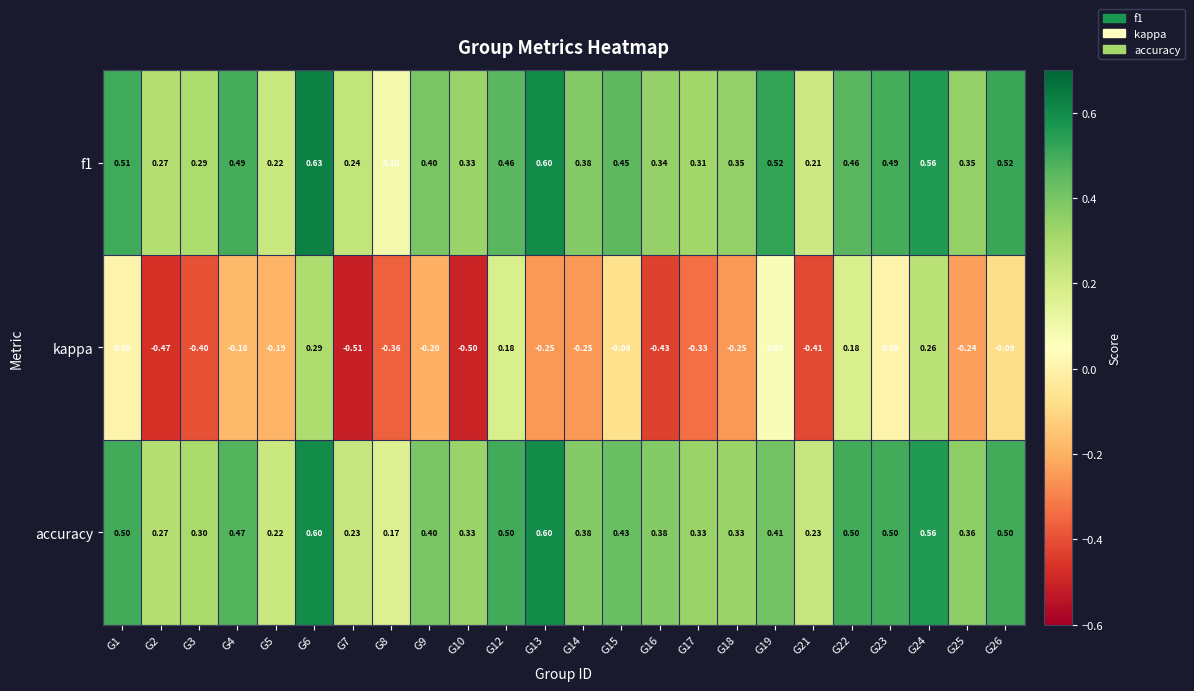

Is the value of accuracy at G9 greater than the value of f1 at G24?

No